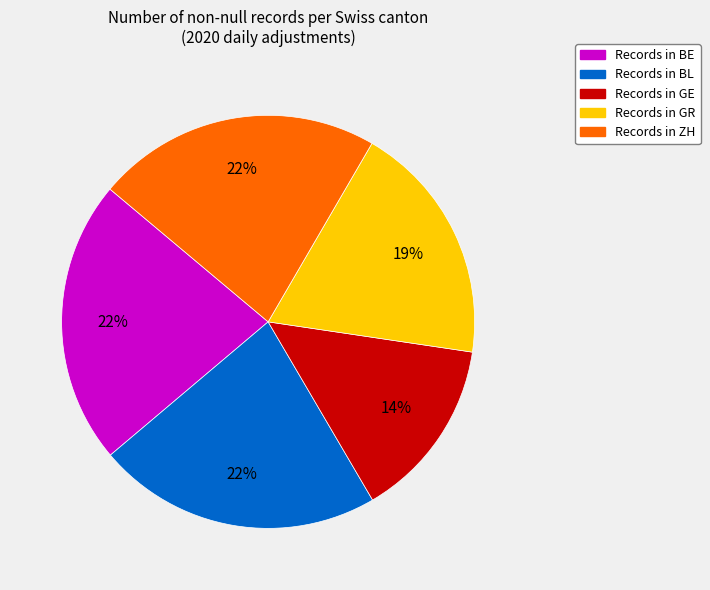

Is there any slice that represents more than half of the pie?

No